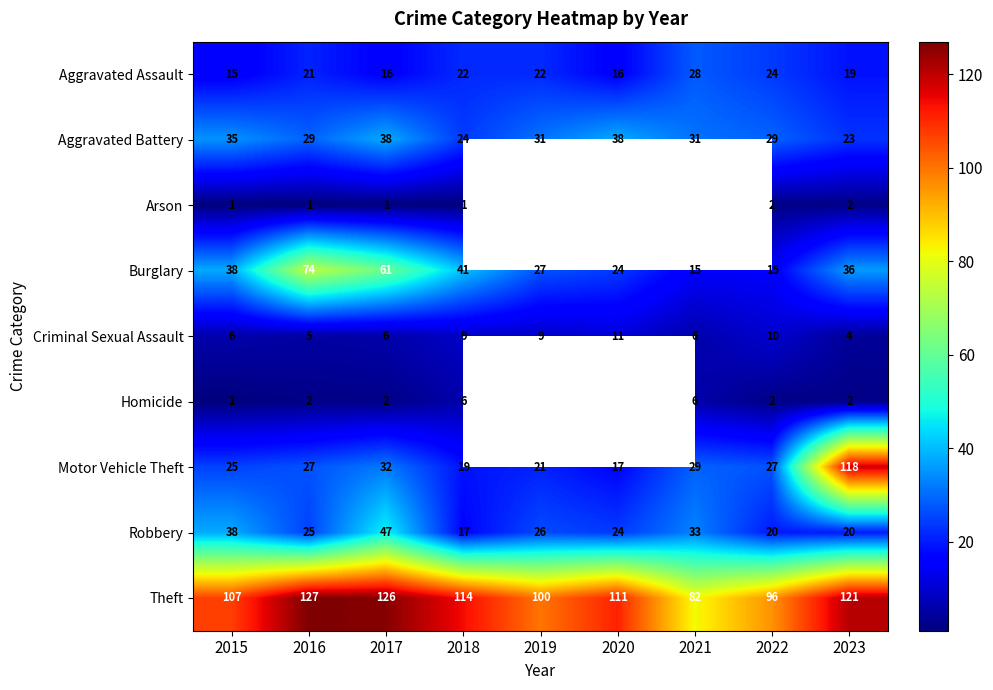

Which category has the highest value in the Criminal Sexual Assault series?

2020